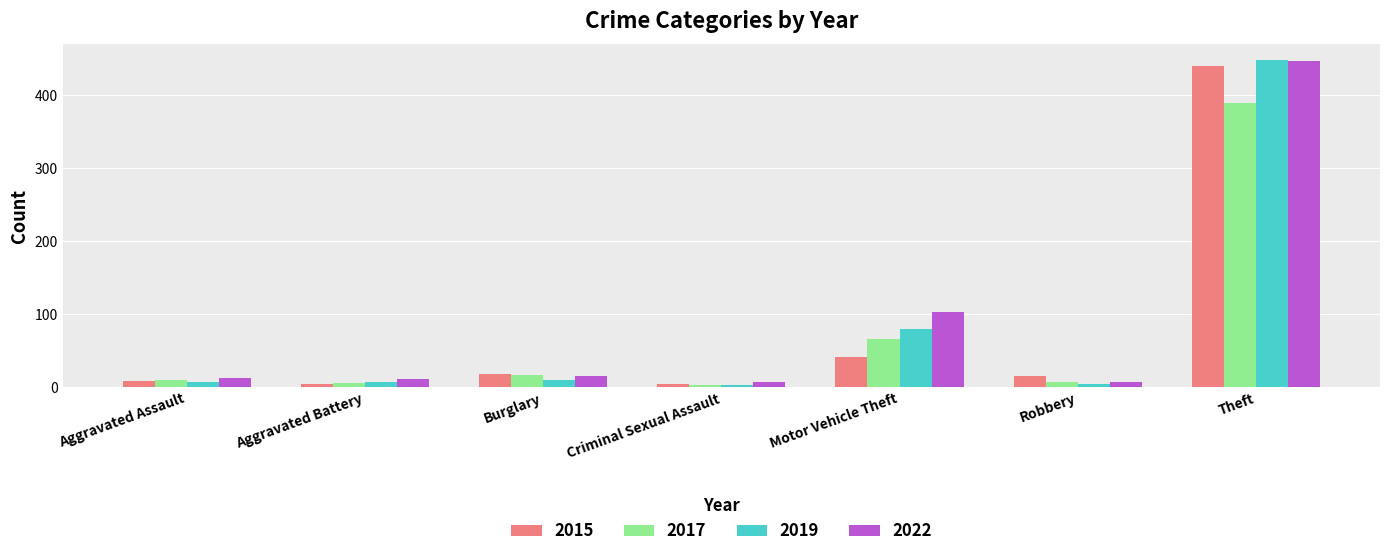

What is the difference between the maximum and minimum values in the 2017 series?

388